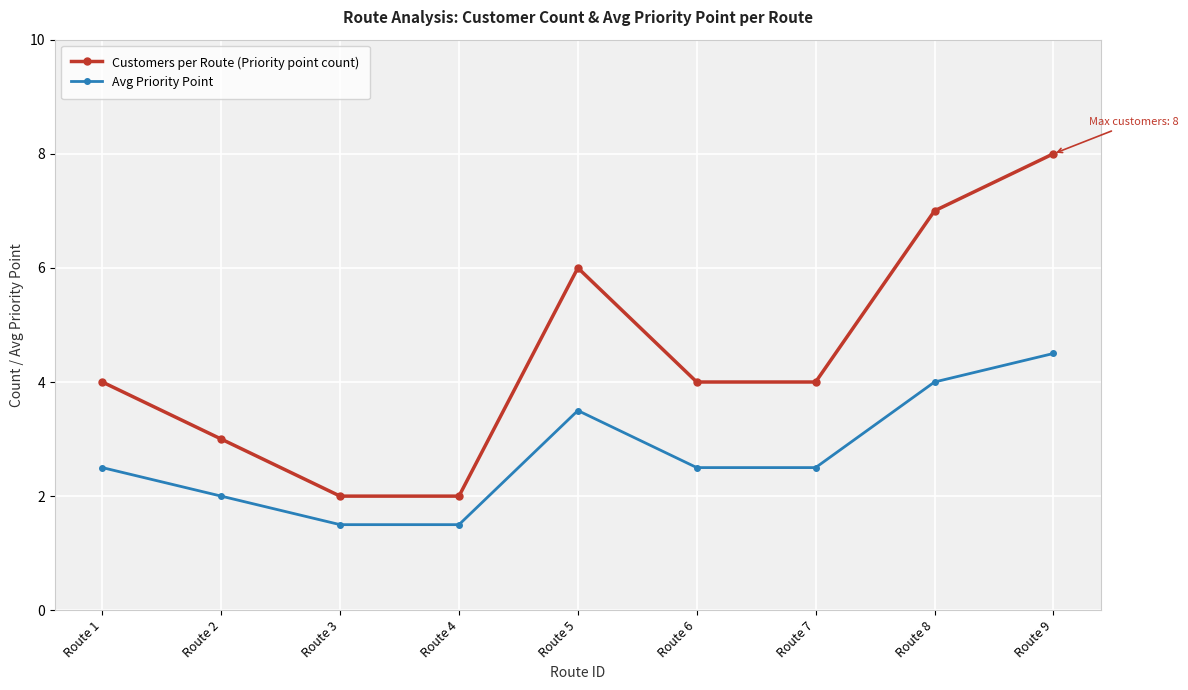

At which category is the sum across all series the highest?

Route 9